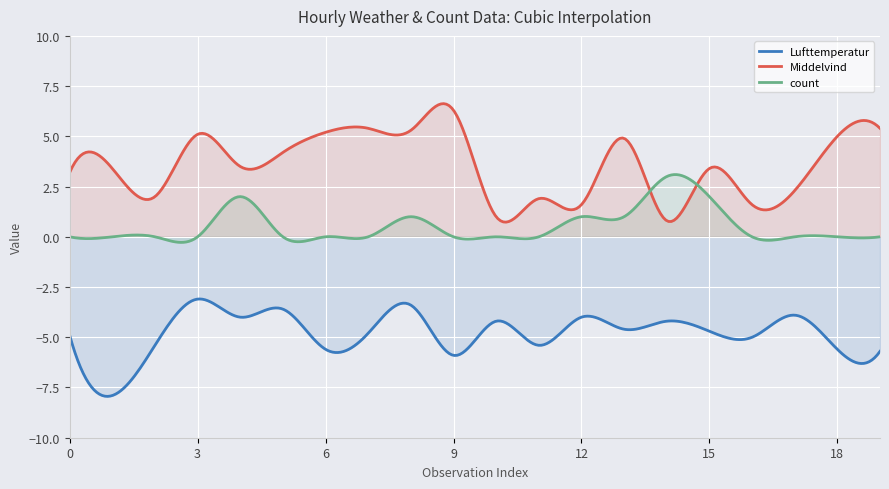

Is the value of Lufttemperatur at 12 greater than the value of Middelvind at 18?

No